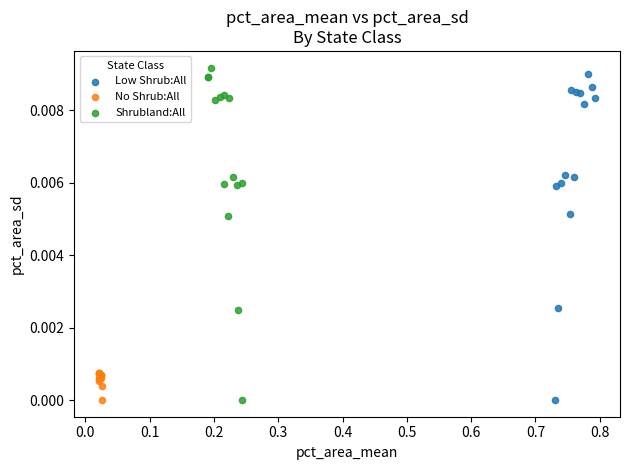

Which series has the largest Y range (max minus min)?

Shrubland:All